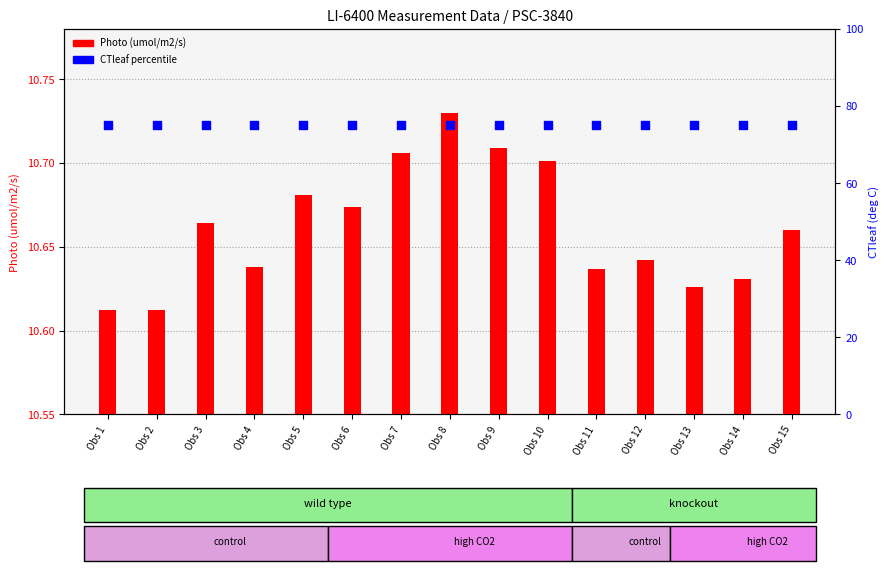

What are all the series names shown in the legend?

Photo, CTleaf (percentile)